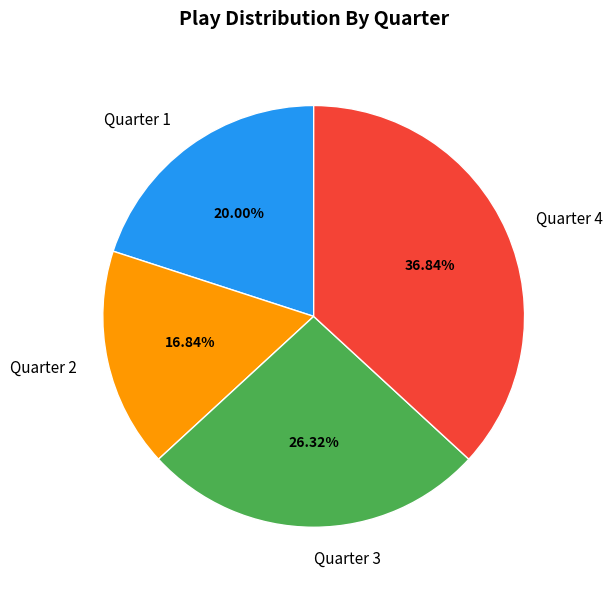

To the nearest percent, what is the combined percentage of Quarter 4 and Quarter 2?

54%